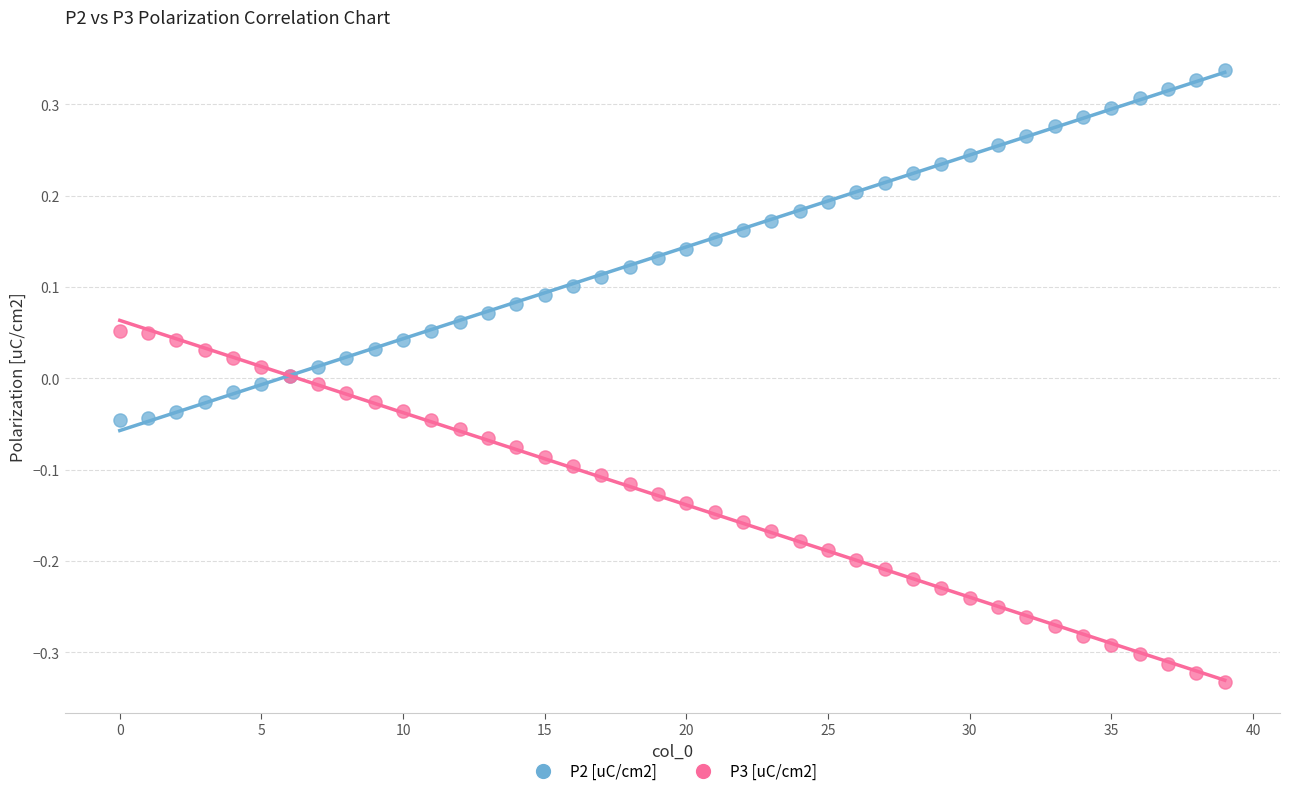

Which series reaches the maximum Y coordinate?

P2 [uC/cm2]